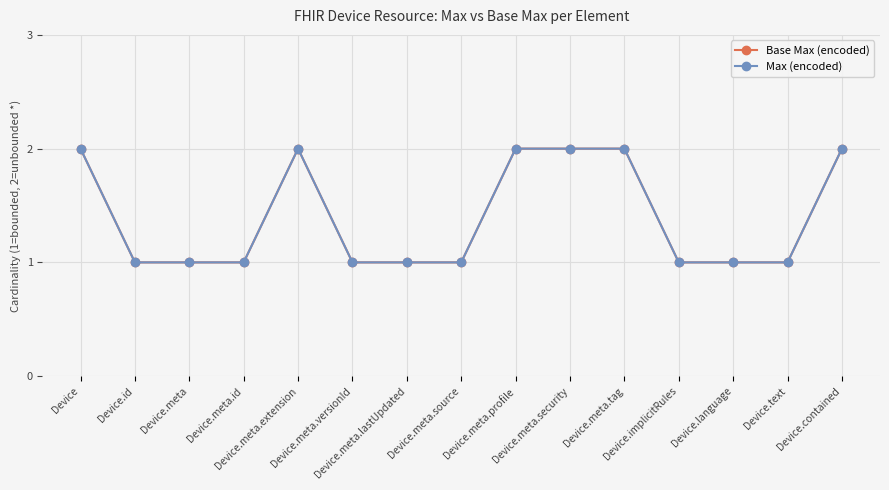

Is the value of Base Max (encoded) at Device.meta.security greater than the value of Max (encoded) at Device.meta?

Yes